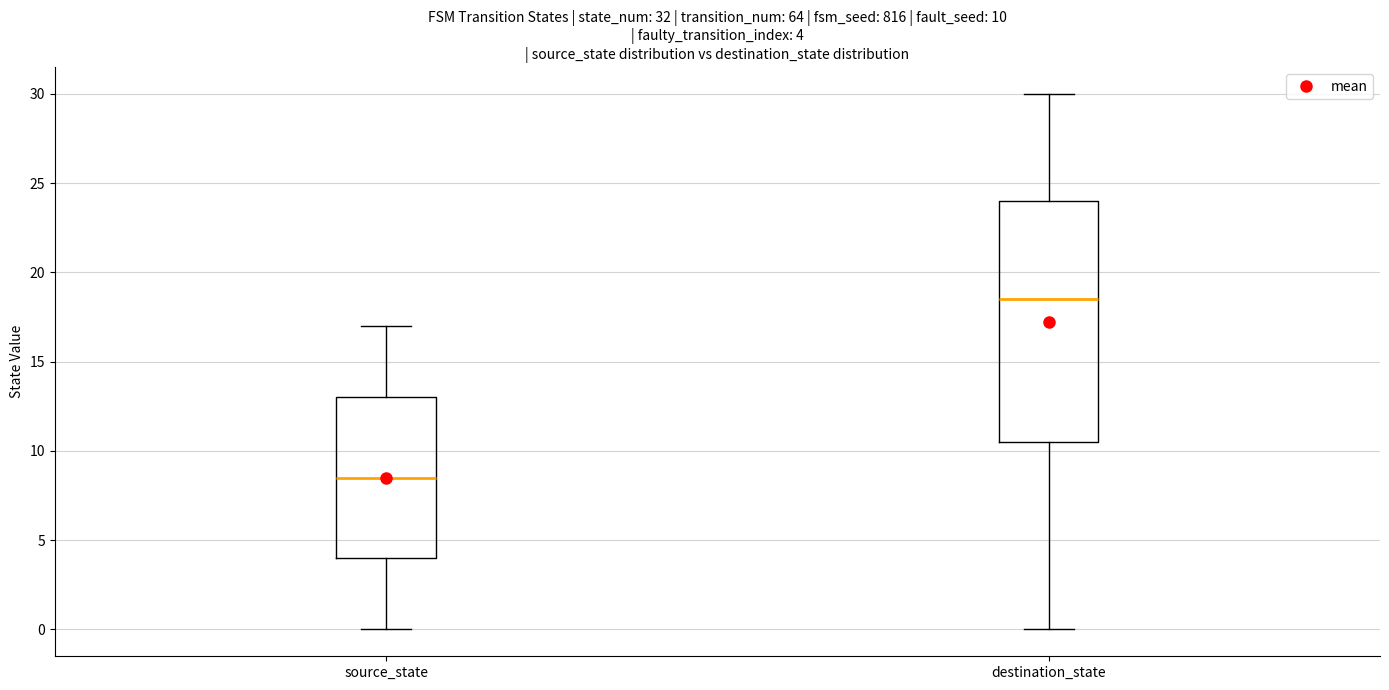

Which box's median line is the lowest?

source_state